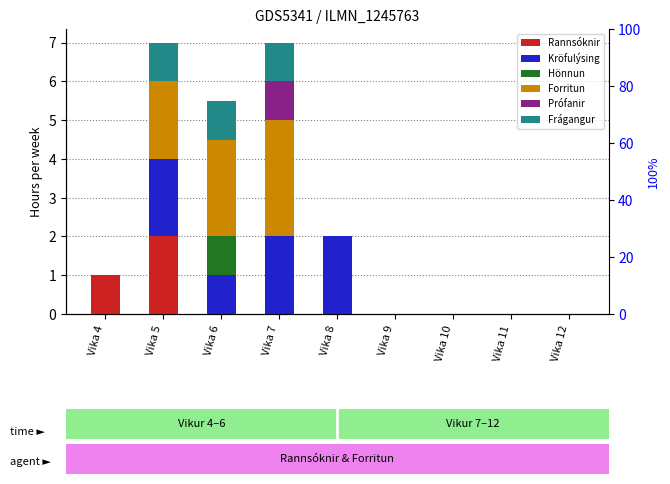

What is the value of the Hönnun bar at the 3rd from the left?

1.0